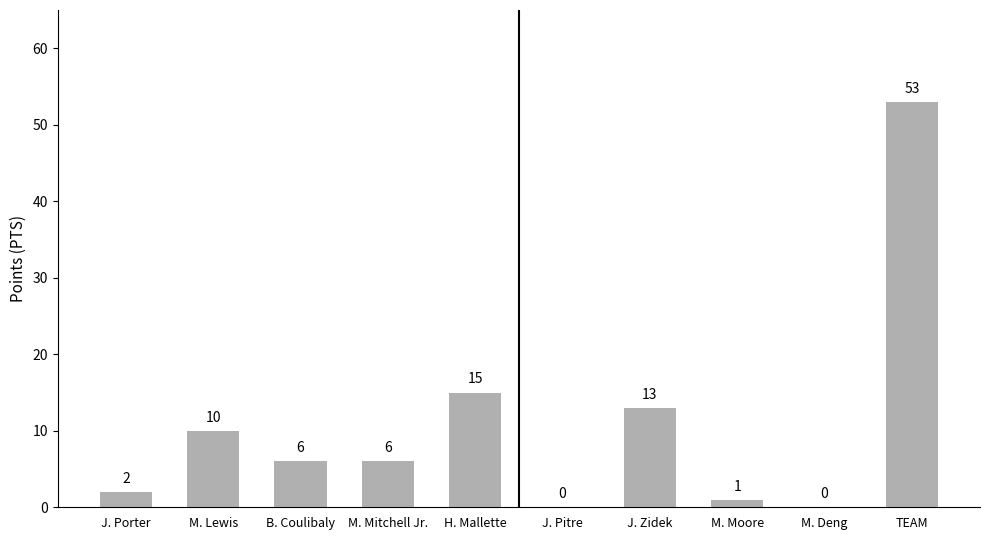

Are the bars horizontal?

No